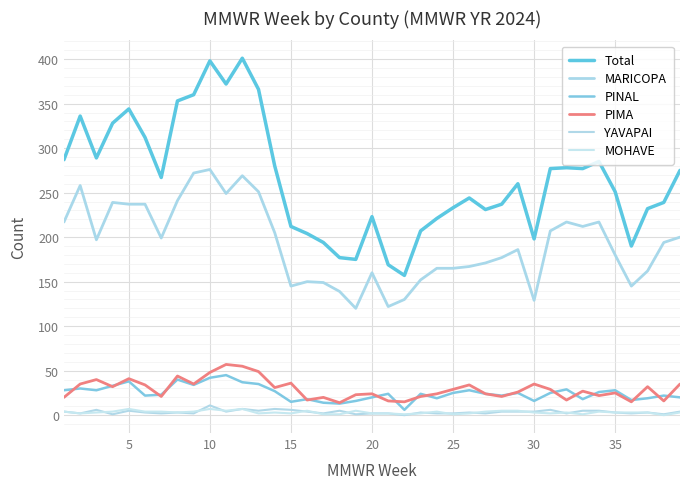

How many MOHAVE values are between 2 and 4?

25